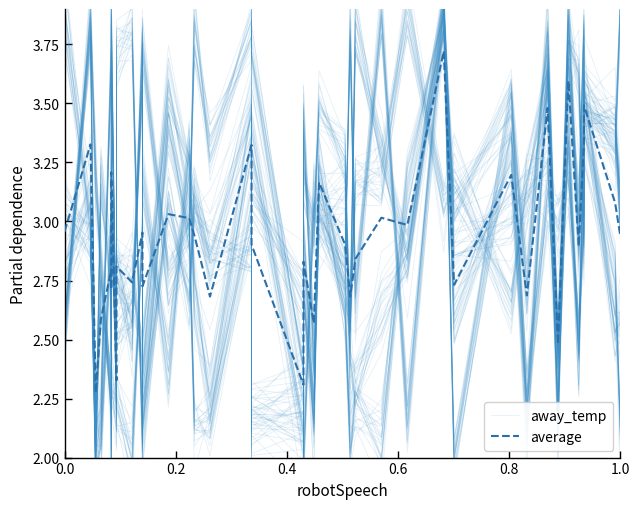

At which label is average closest to 2?

0.4